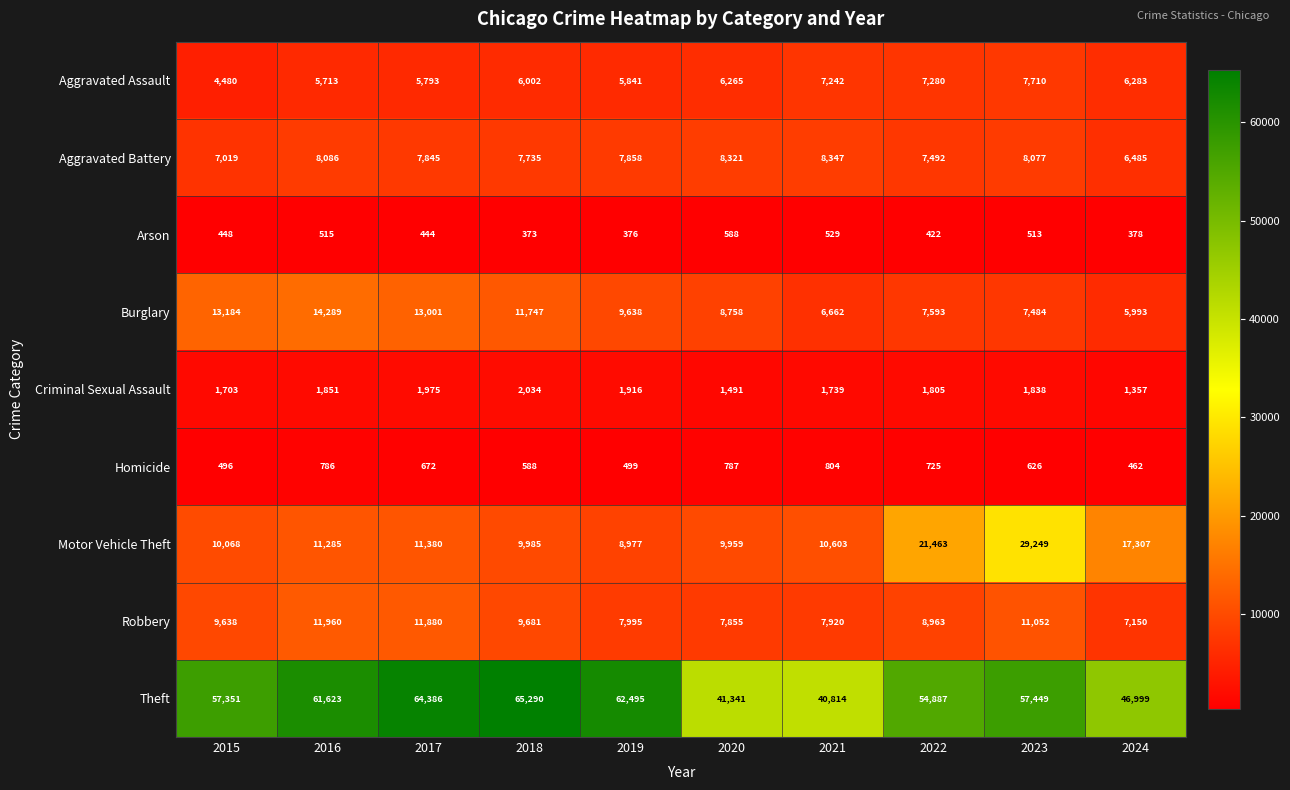

What is the spread (max minus min) of values at 2021?

40285